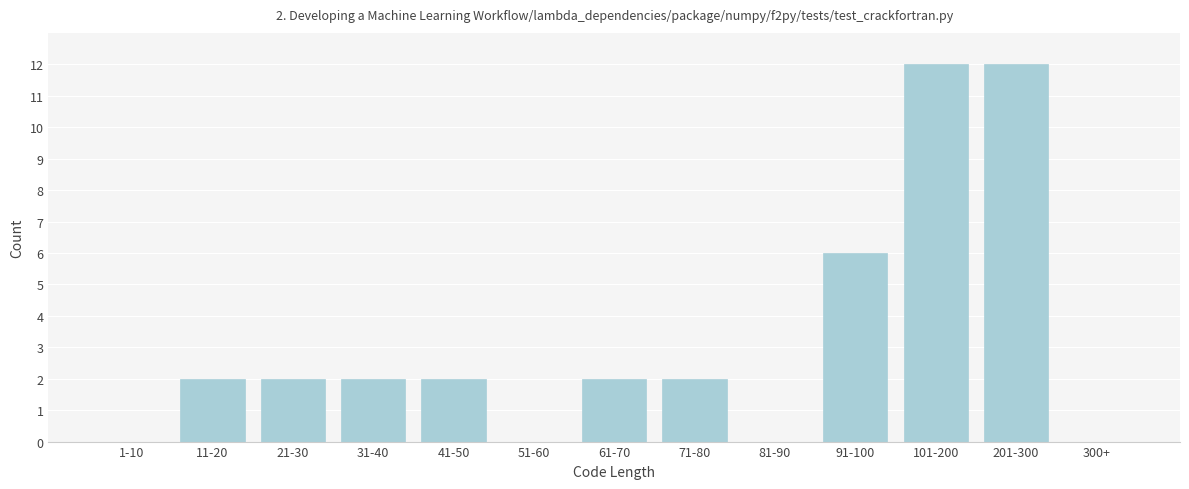

Reading left to right, extract all data points from this chart.

1-10=0	11-20=2	21-30=2	31-40=2	41-50=2	51-60=0	61-70=2	71-80=2	81-90=0	91-100=6	101-200=12	201-300=12	300+=0